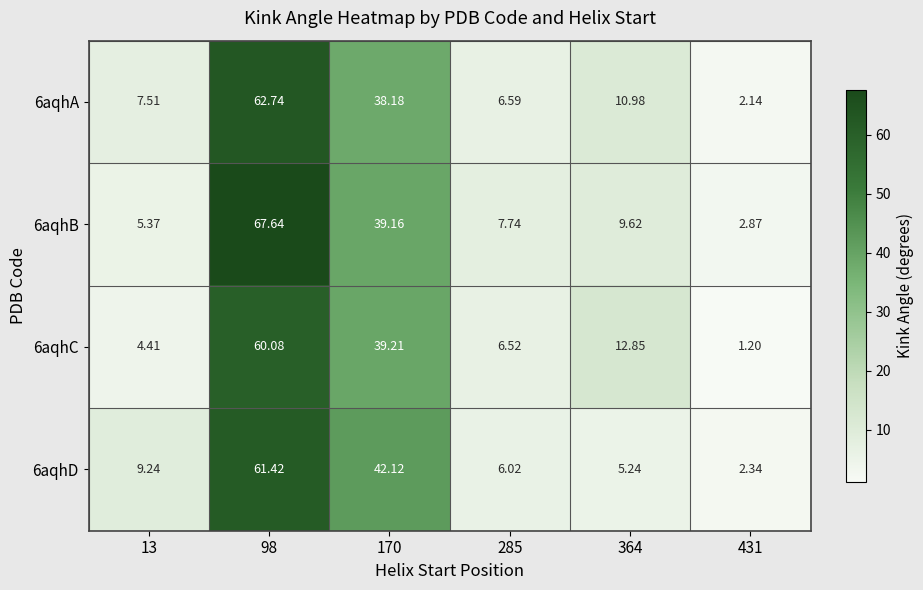

Is the value of 6aqhB at 285 greater than the value of 6aqhD at 364?

Yes